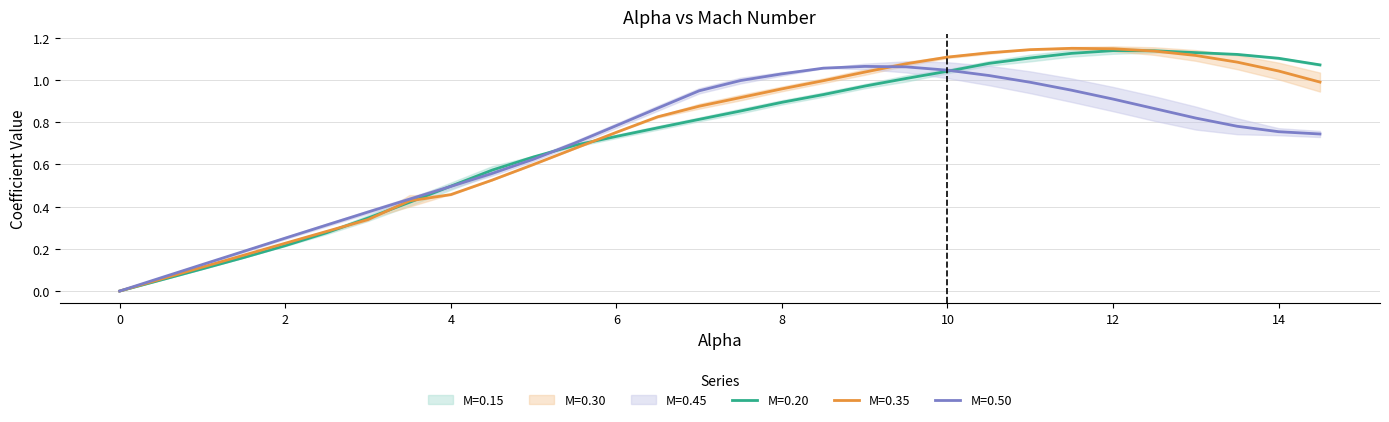

Is it true that M=0.45 equals 0.6 at 4.5?

True